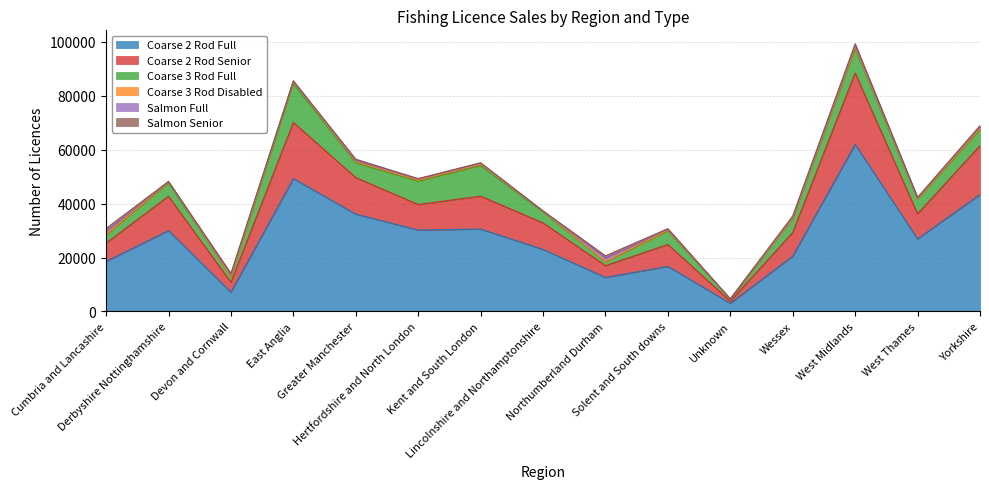

True or false: Coarse 3 Rod Disabled and Coarse 2 Rod Full cross at least once.

False